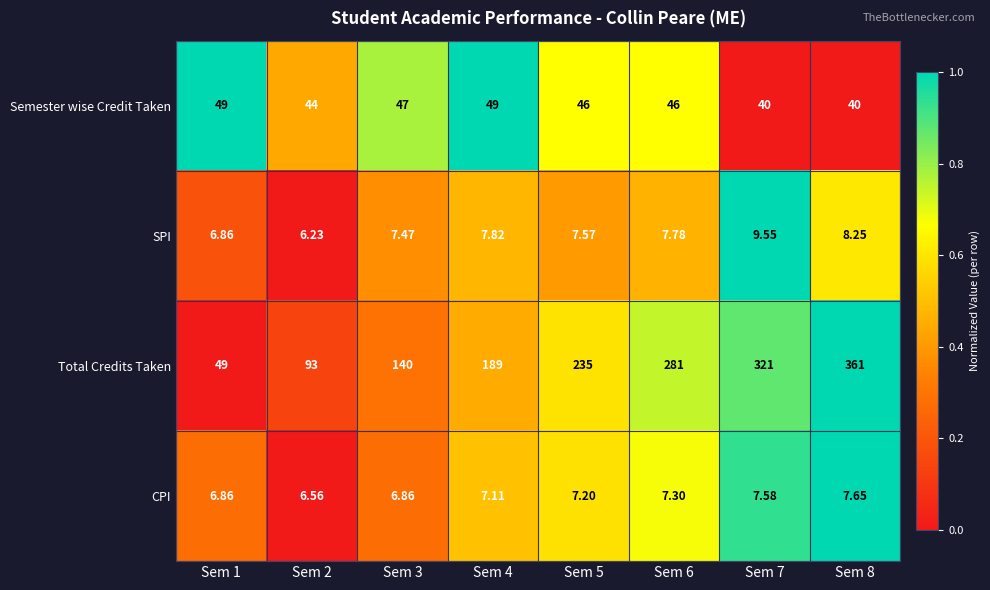

Which series has the widest spread of values?

Total Credits Taken